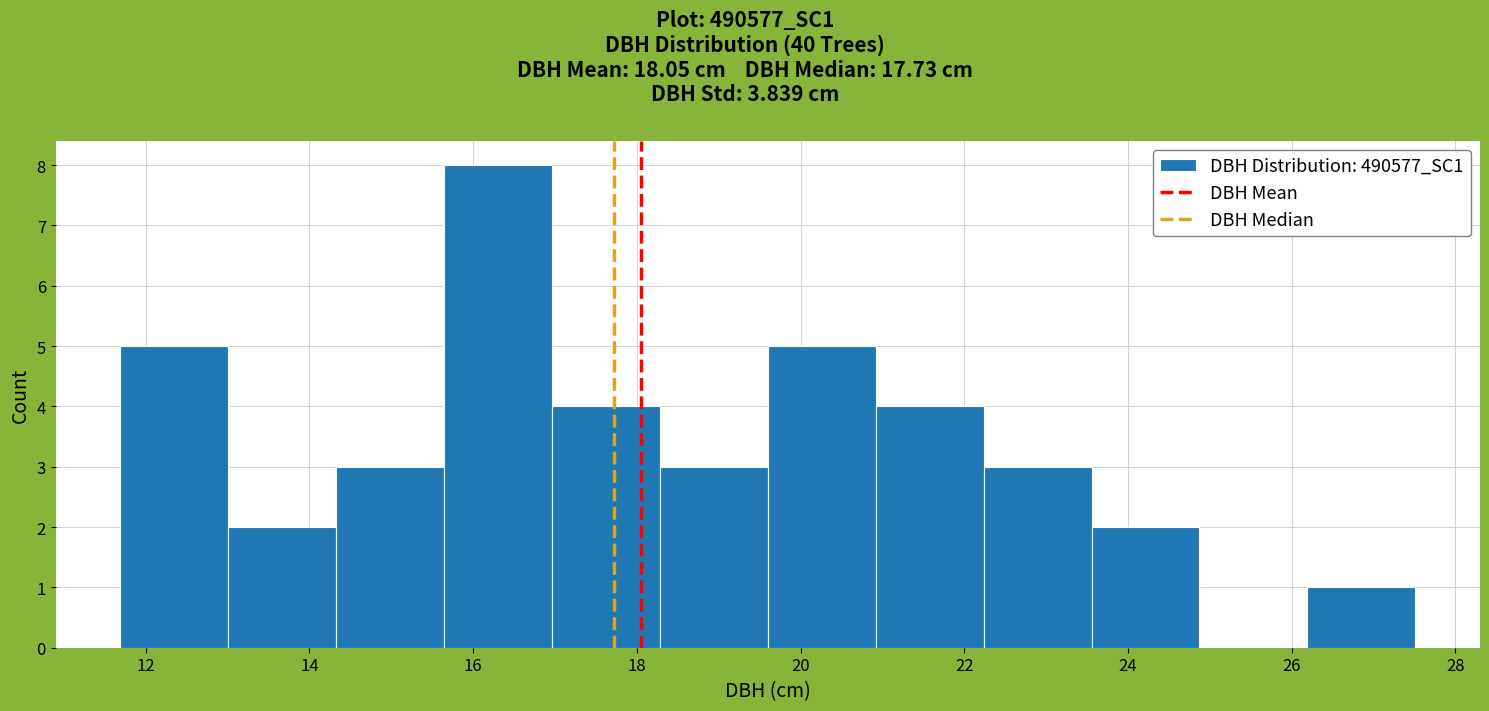

Which range on the x-axis has the tallest bar?

15.6 to 17.0